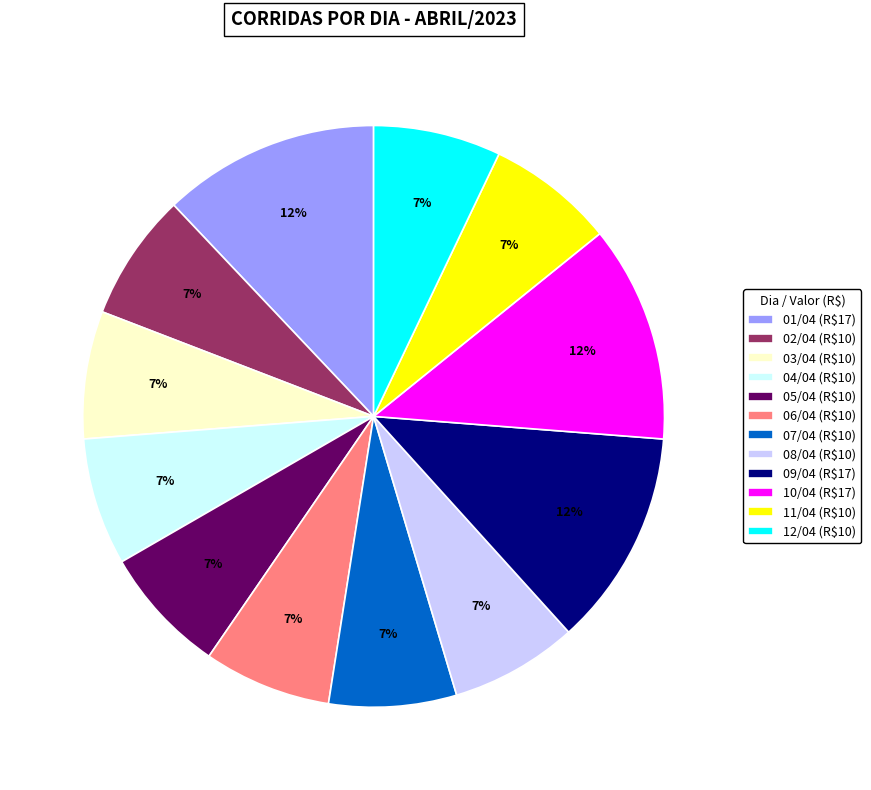

Is there any slice that represents more than half of the pie?

No